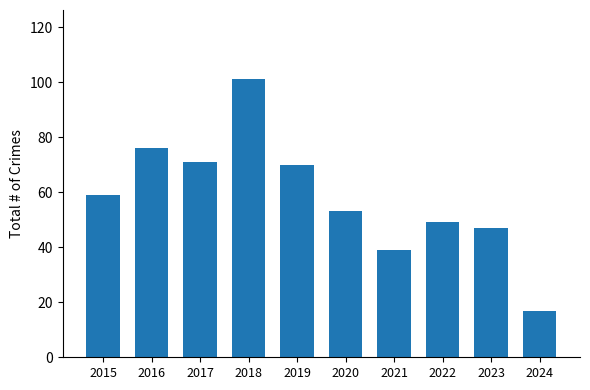

What is the value of the 5th bar from the left?

70